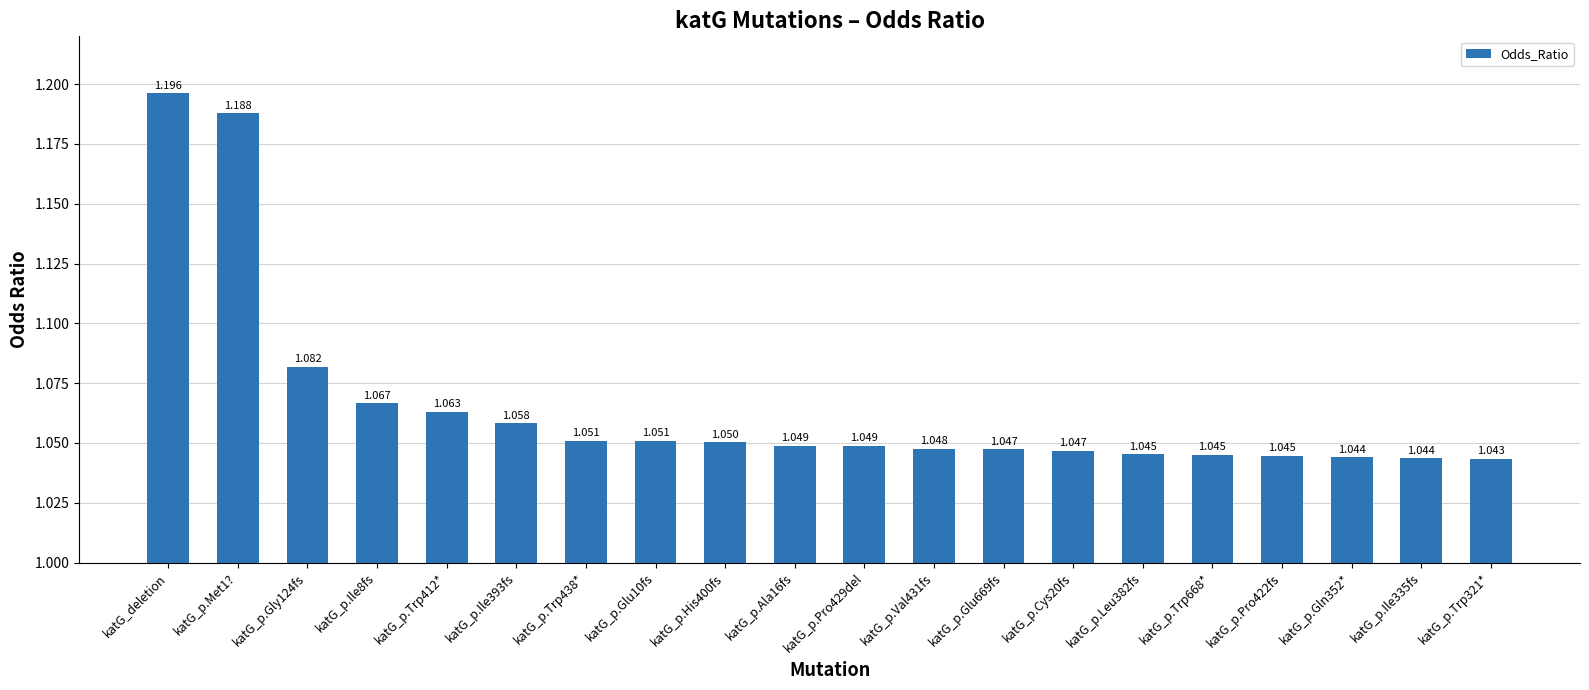

Is it true that the value at katG_p.Met1? is 1.2?

True